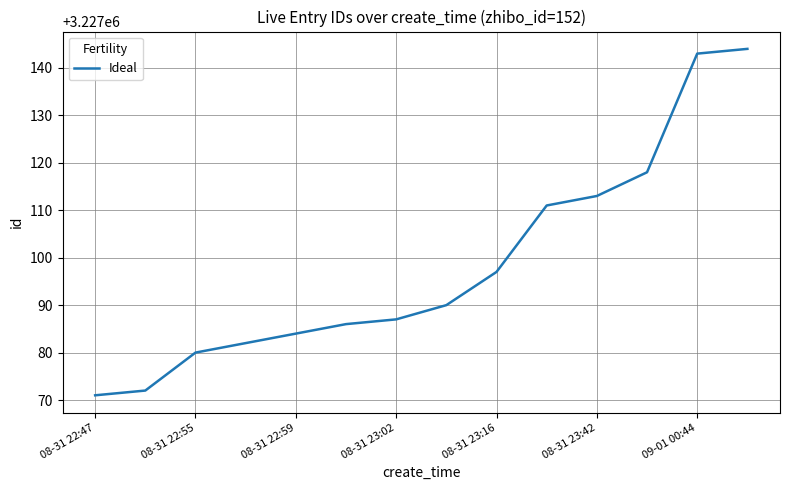

True or false: there are more than 2 points higher than both neighbors.

False